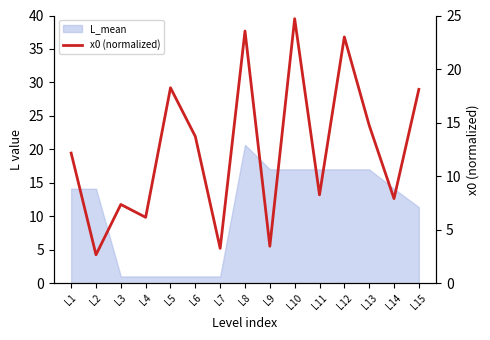

True or false: there are more than 1 points higher than both neighbors.

True